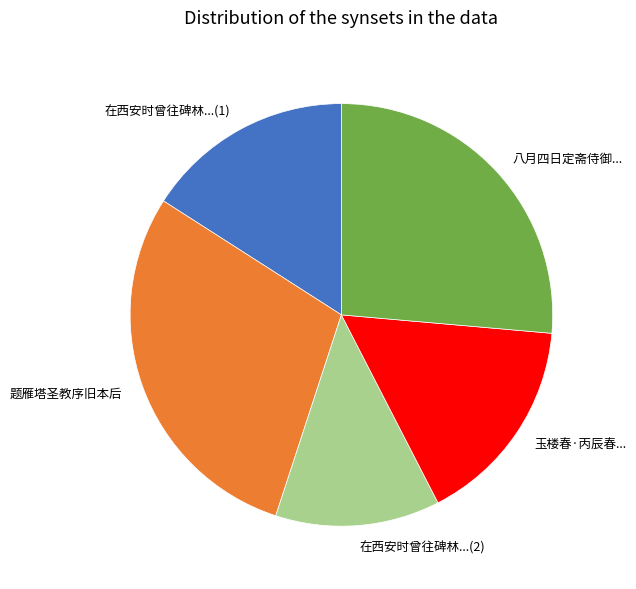

How many segments does this pie chart have?

5